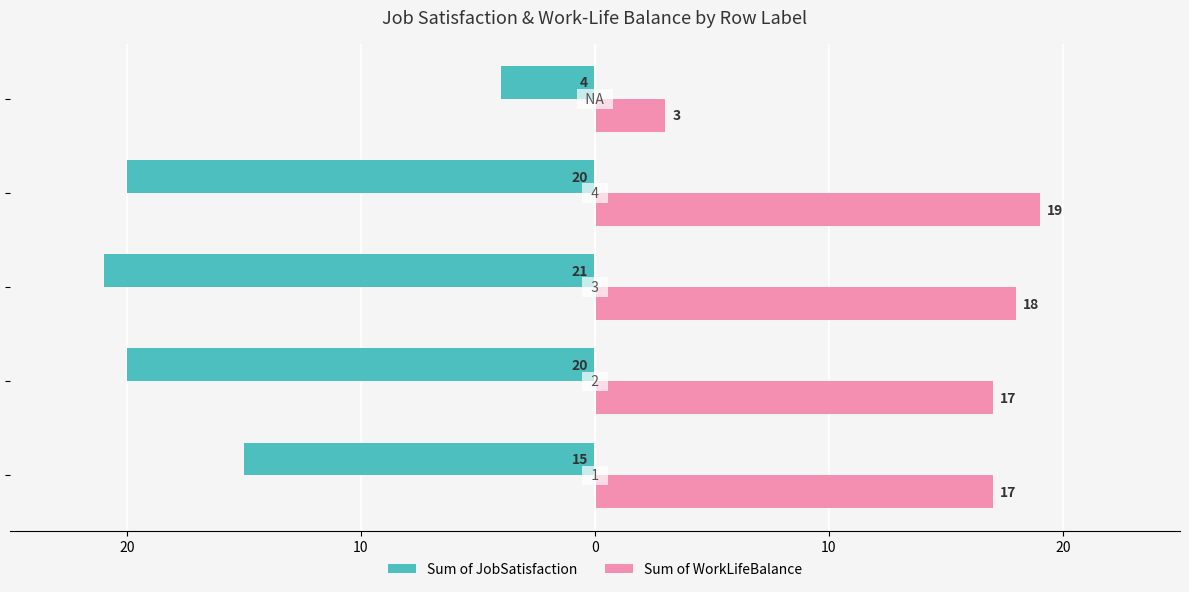

Reading left to right, list all the values displayed in this chart.

Sum of JobSatisfaction: -15	-20	-21	-20	-4
Sum of WorkLifeBalance: 17	17	18	19	3